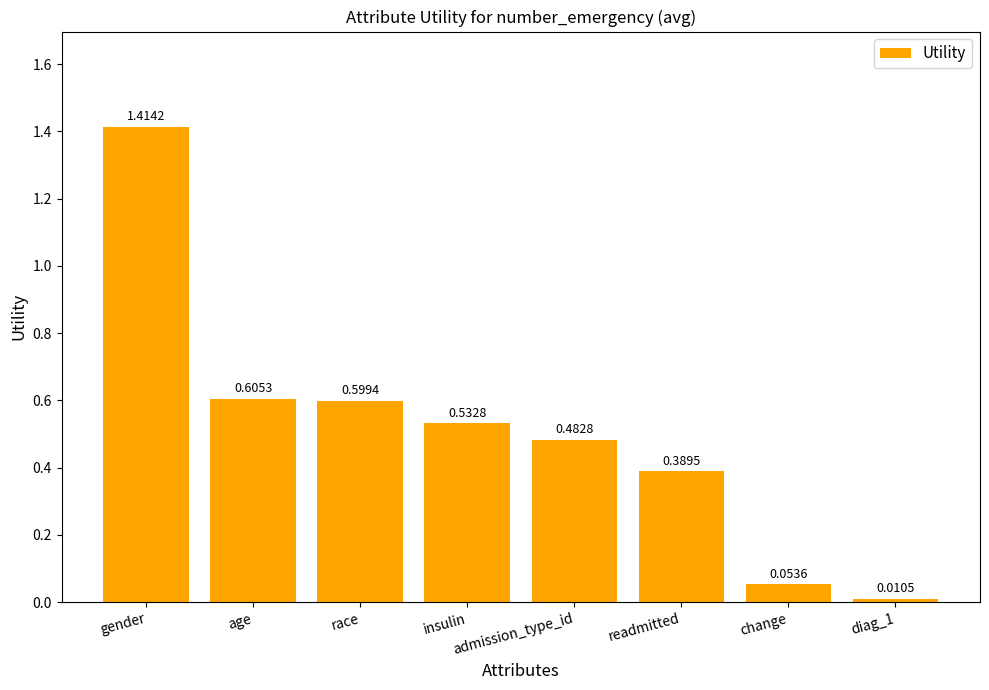

List the labels in order of value, smallest first.

diag_1, change, readmitted, admission_type_id, insulin, race, age, gender